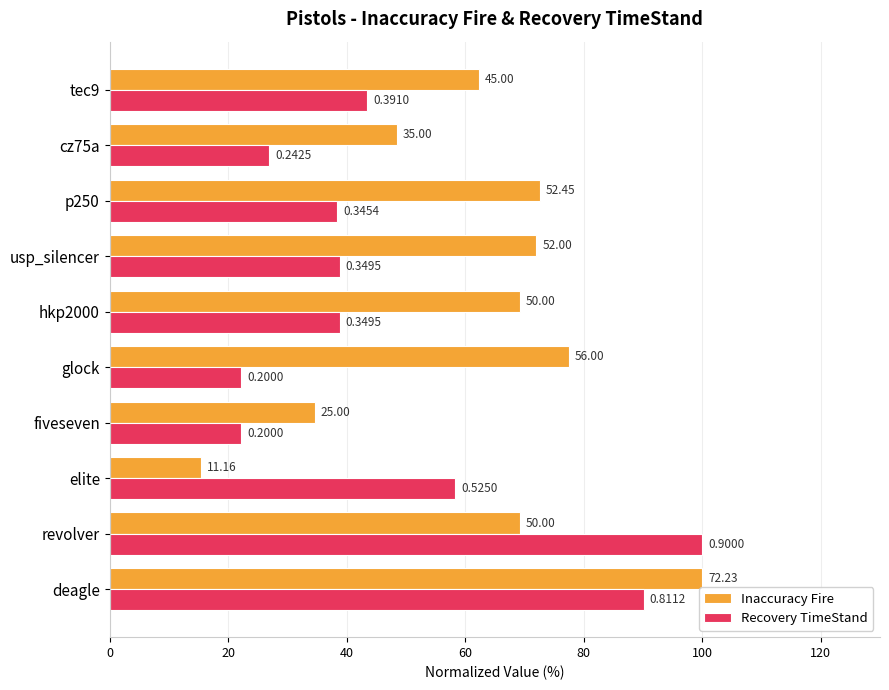

Reading left to right, extract all data points from this chart.

Inaccuracy Fire: 100.0	69.2	15.5	34.6	77.5	69.2	72.0	72.6	48.5	62.3
Recovery TimeStand: 90.1	100.0	58.3	22.2	22.2	38.8	38.8	38.4	26.9	43.4